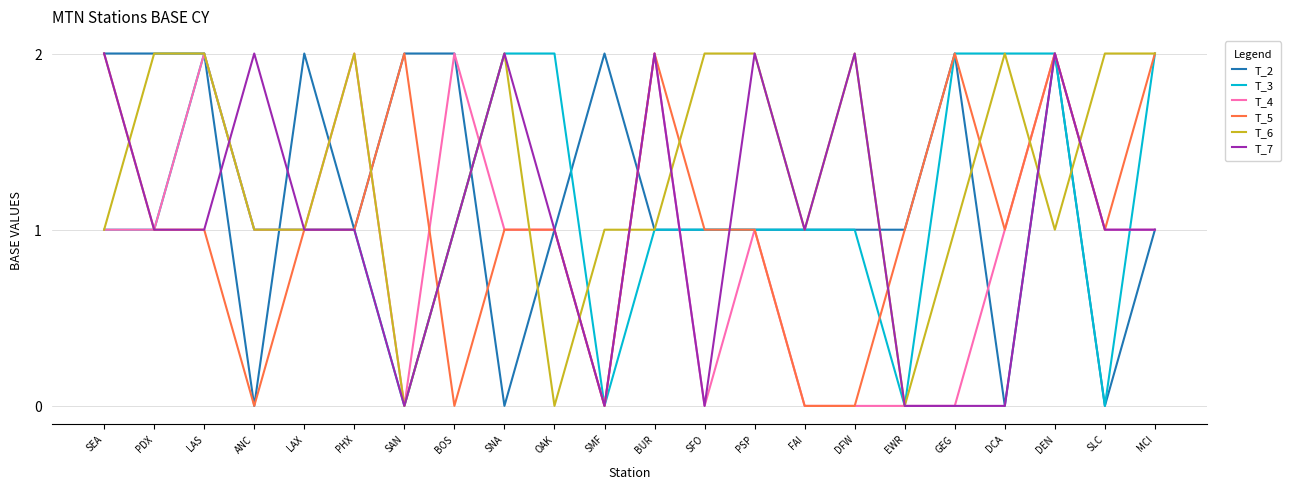

What position from the left is DFW?

16